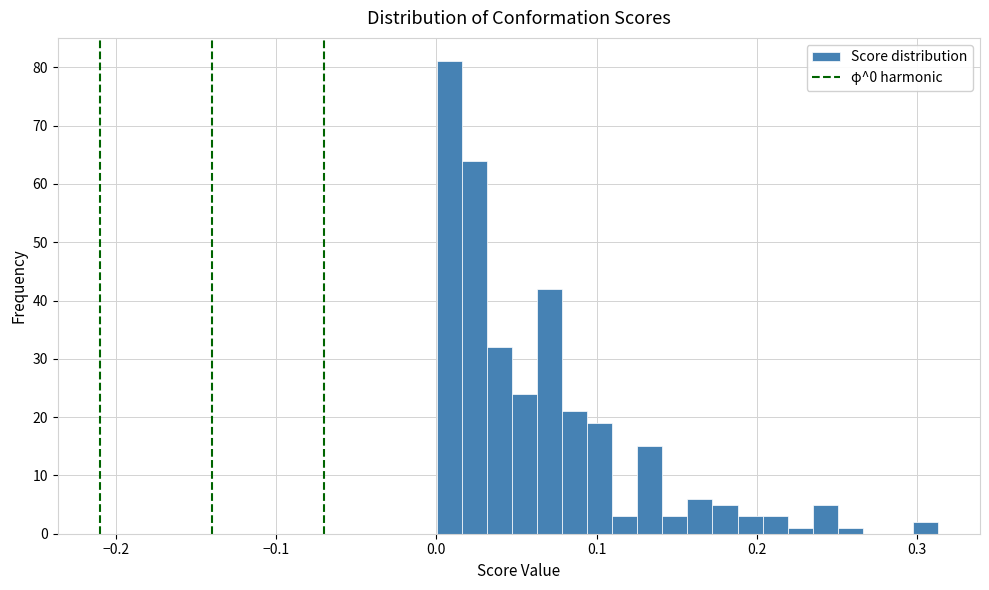

Around what value on the x-axis is the tallest bar? Give the approximate position of its centre, as read against the axis.

0.01